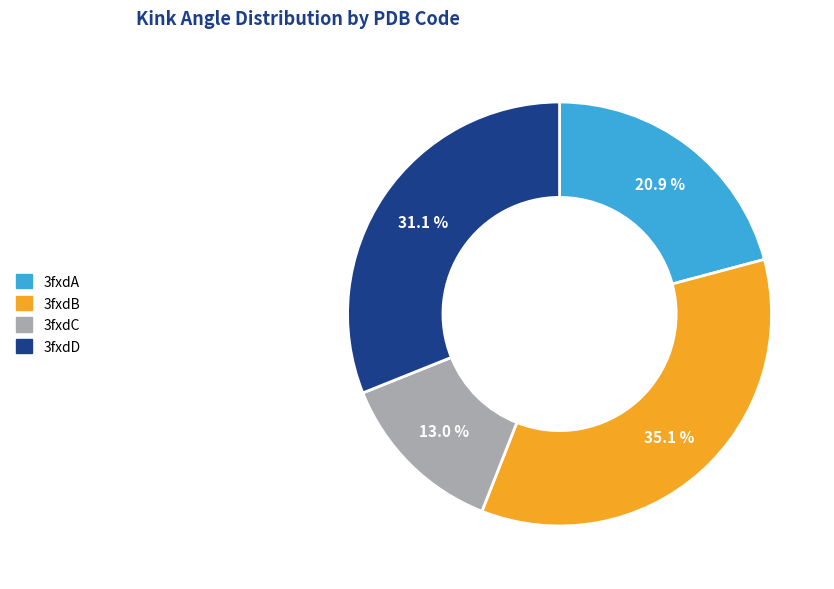

What is the ratio of the value at 3fxdC to the value at 3fxdB?

0.4